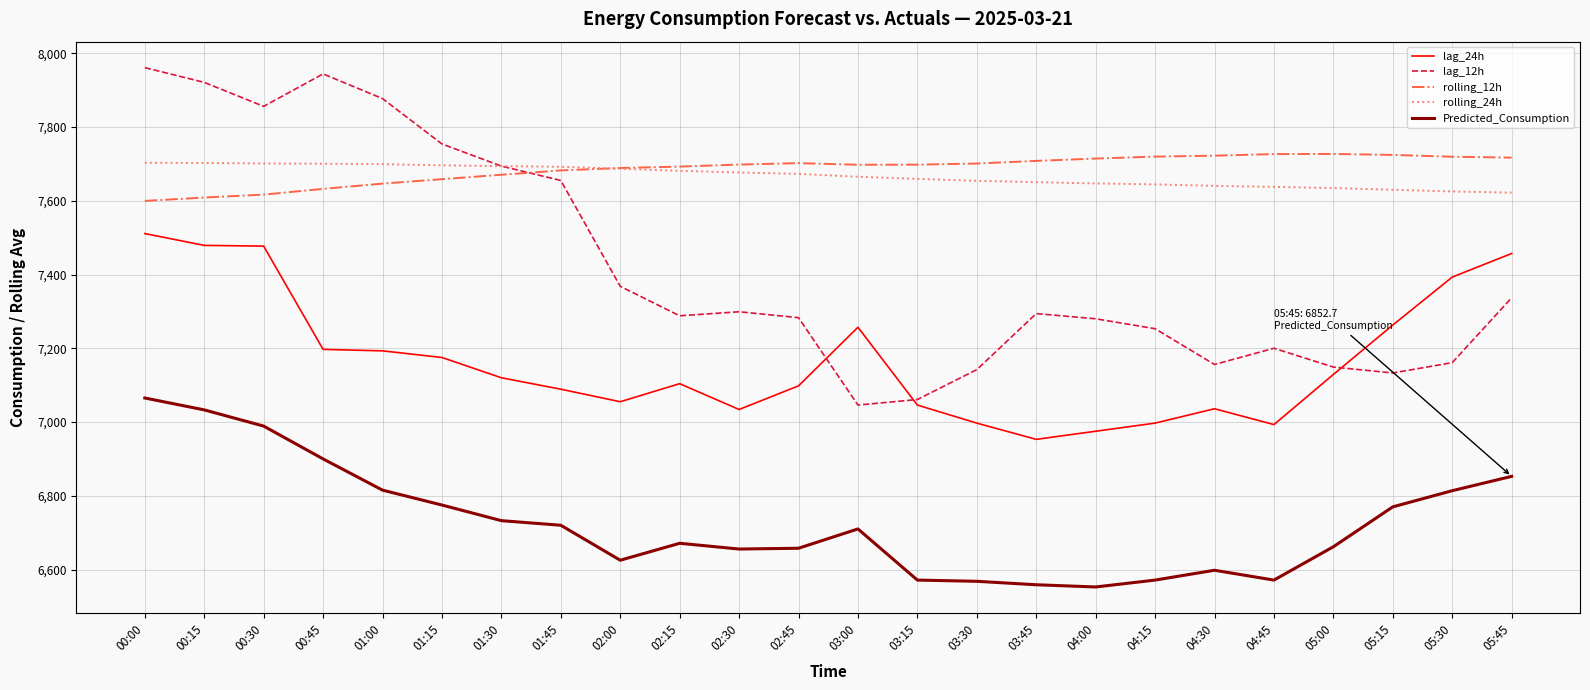

Which series changed the most between 00:15 and 01:45?

lag_24h